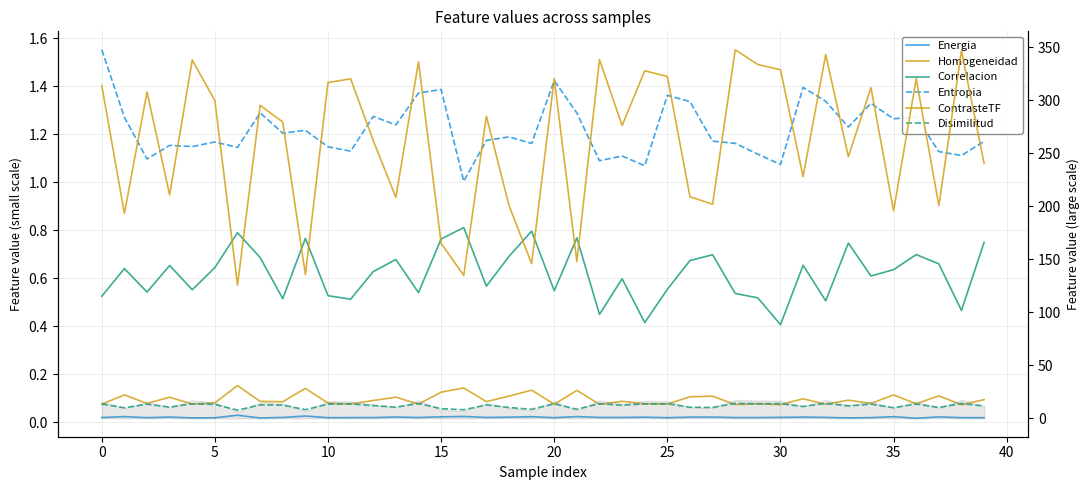

True or false: Disimilitud and Entropia cross at least once.

False